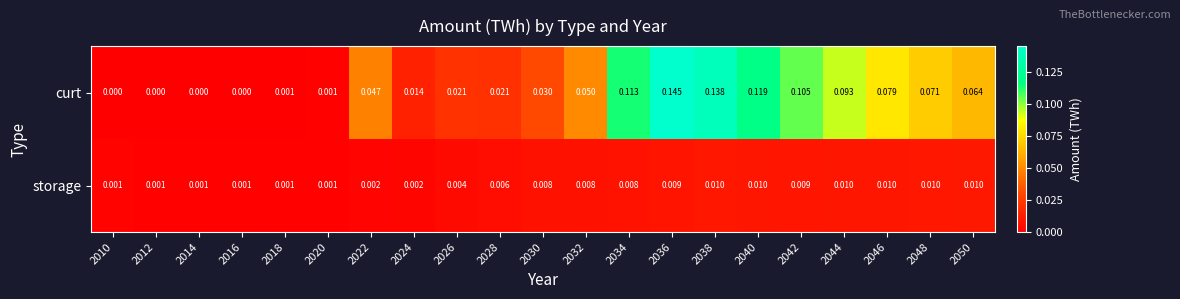

Between 2018 and 2026, which series saw the biggest shift?

curt